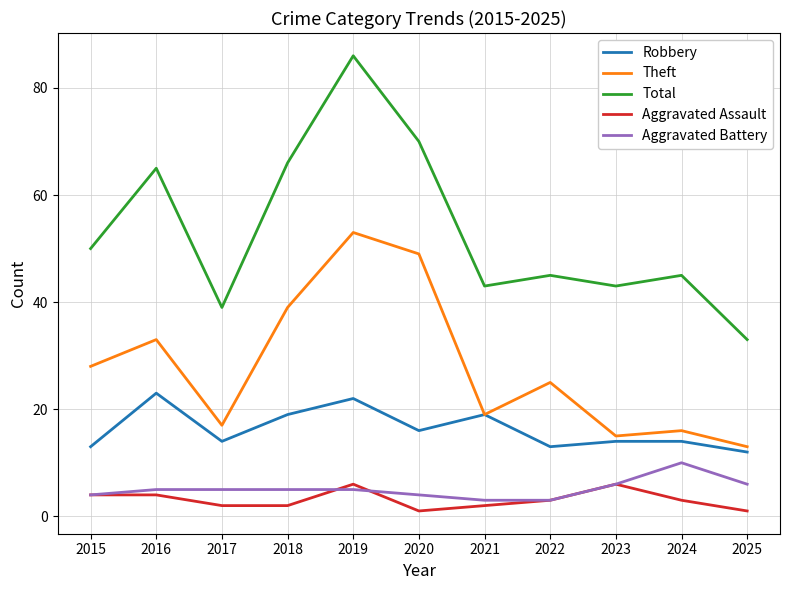

Which series changed the most between 2019 and 2020?

Total